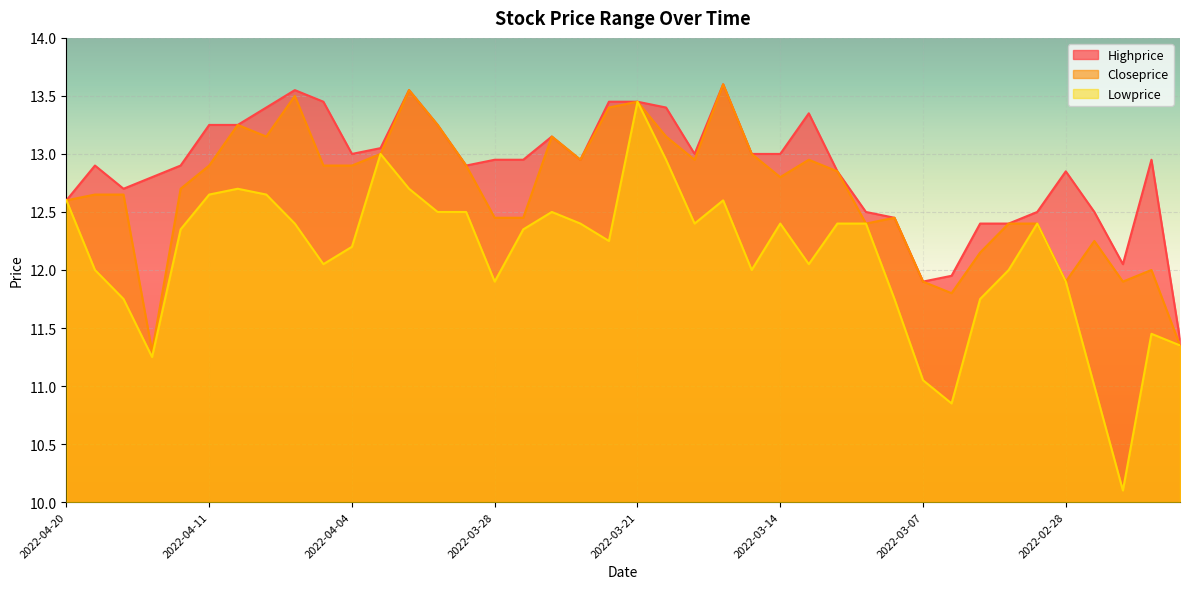

At which category is the sum across all series the highest?

2022-03-21